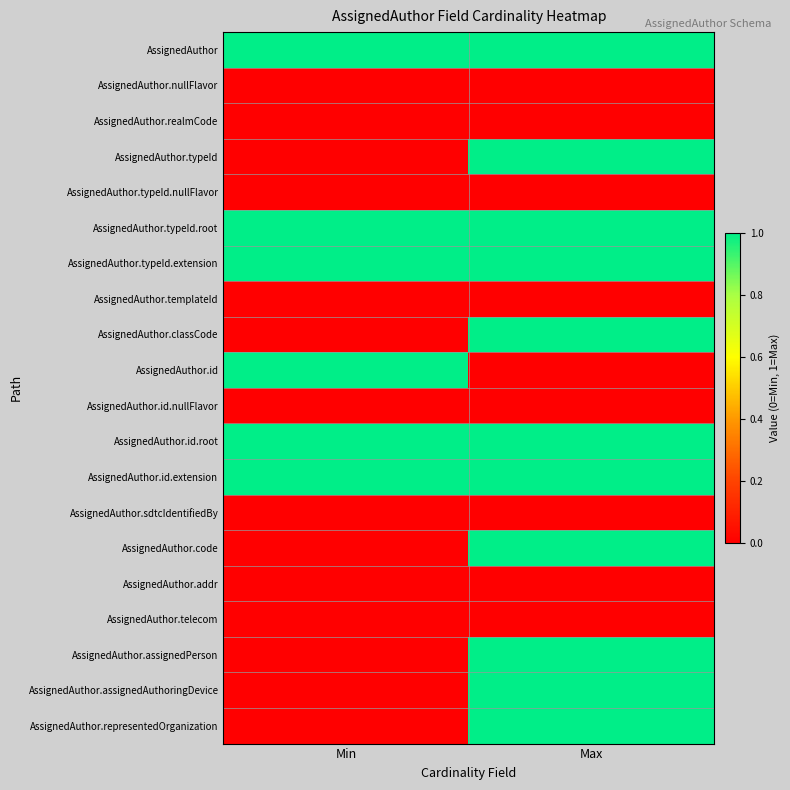

Reading left to right, transcribe all the data shown in this chart.

AssignedAuthor: Min=1	Max=1
AssignedAuthor.nullFlavor: Min=0	Max=0
AssignedAuthor.realmCode: Min=0	Max=0
AssignedAuthor.typeId: Min=0	Max=1
AssignedAuthor.typeId.nullFlavor: Min=0	Max=0
AssignedAuthor.typeId.root: Min=1	Max=1
AssignedAuthor.typeId.extension: Min=1	Max=1
AssignedAuthor.templateId: Min=0	Max=0
AssignedAuthor.classCode: Min=0	Max=1
AssignedAuthor.id: Min=1	Max=0
AssignedAuthor.id.nullFlavor: Min=0	Max=0
AssignedAuthor.id.root: Min=1	Max=1
AssignedAuthor.id.extension: Min=1	Max=1
AssignedAuthor.sdtcIdentifiedBy: Min=0	Max=0
AssignedAuthor.code: Min=0	Max=1
AssignedAuthor.addr: Min=0	Max=0
AssignedAuthor.telecom: Min=0	Max=0
AssignedAuthor.assignedPerson: Min=0	Max=1
AssignedAuthor.assignedAuthoringDevice: Min=0	Max=1
AssignedAuthor.representedOrganization: Min=0	Max=1